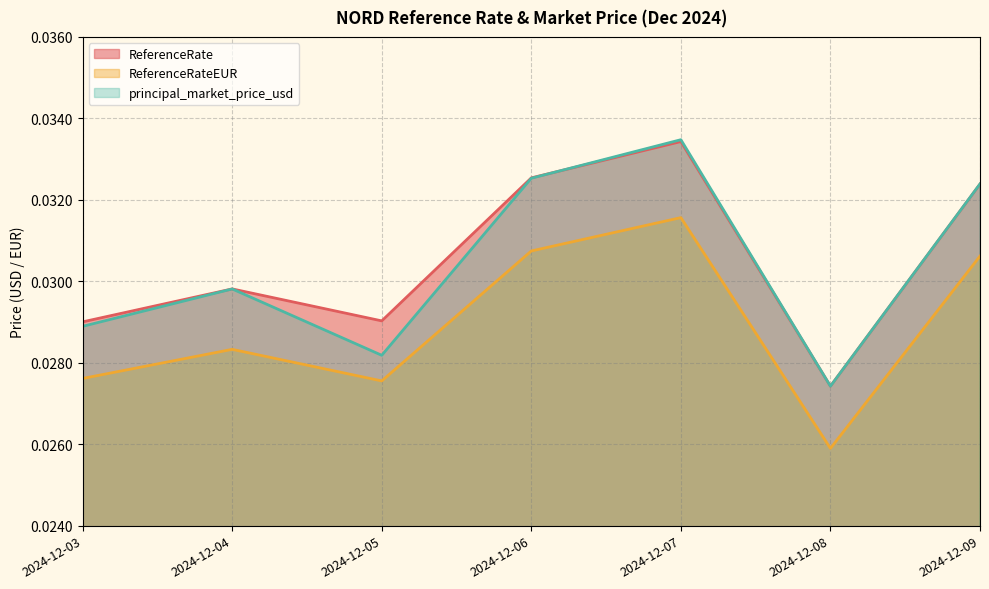

List the series in order of their peak value, highest first.

principal_market_price_usd, ReferenceRate, ReferenceRateEUR